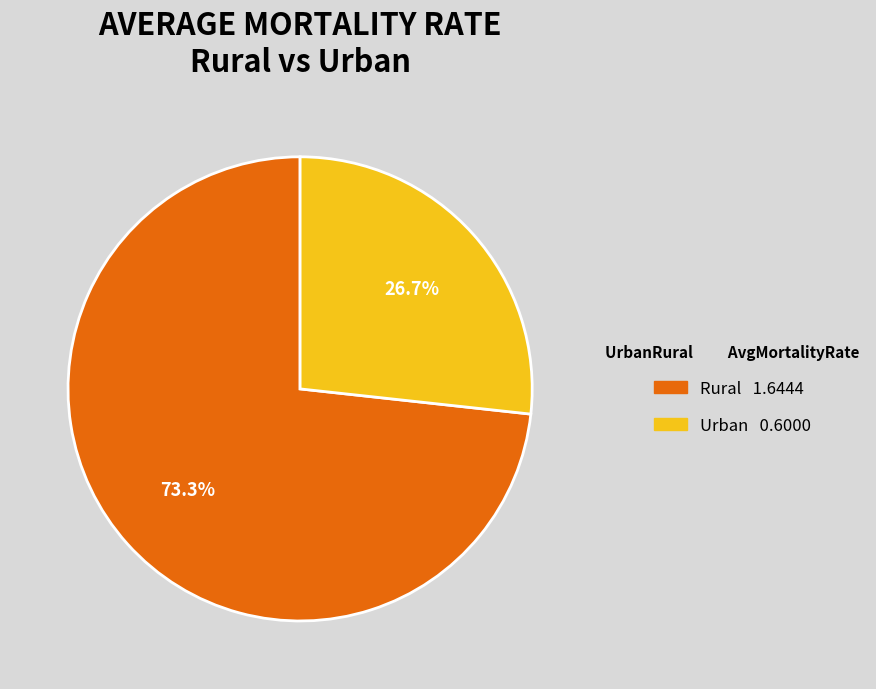

Which slice is the largest?

Rural